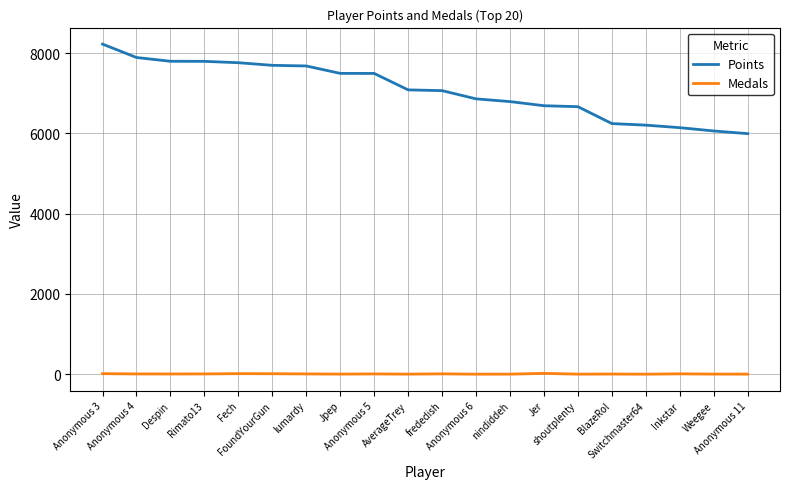

Rank the series at Anonymous 5 from lowest to highest value.

Medals, Points